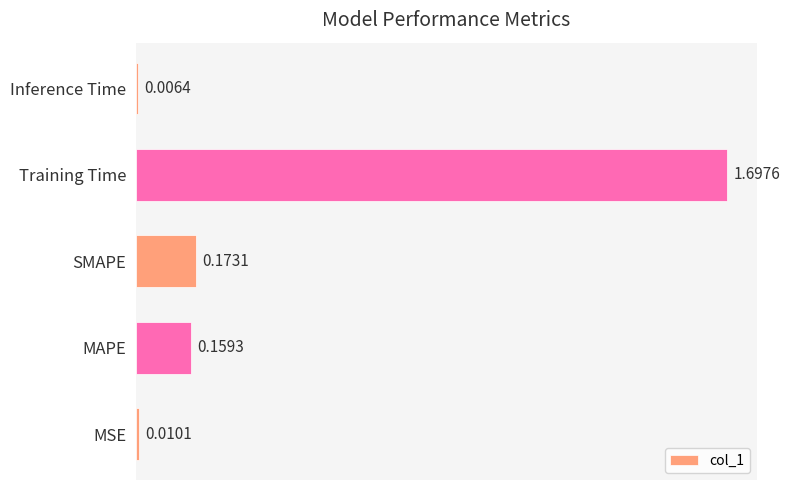

Which has a higher value, SMAPE or MSE?

SMAPE